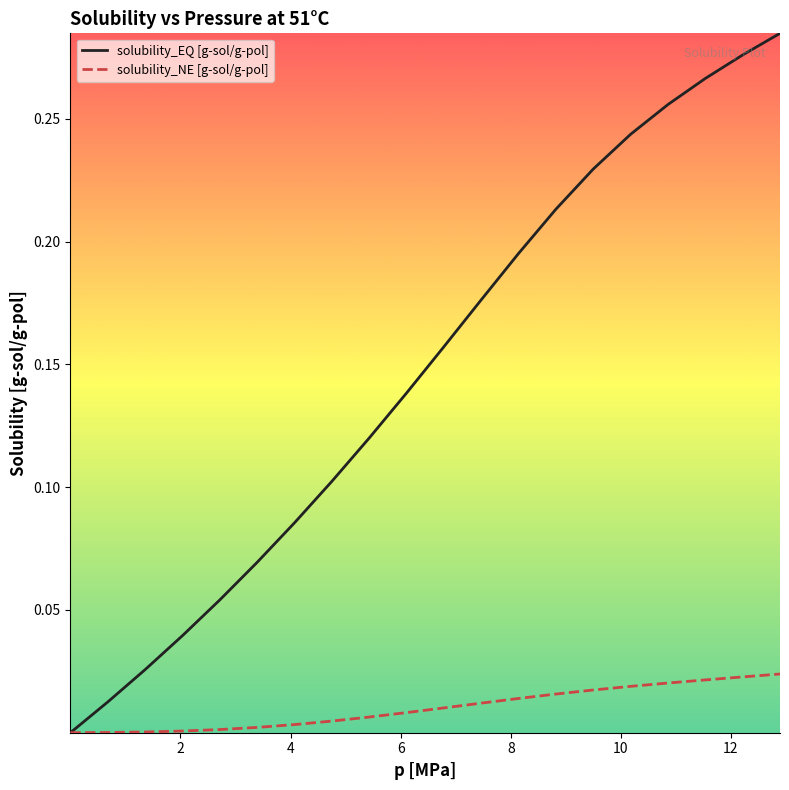

Which series has the widest spread of values?

solubility_EQ [g-sol/g-pol]